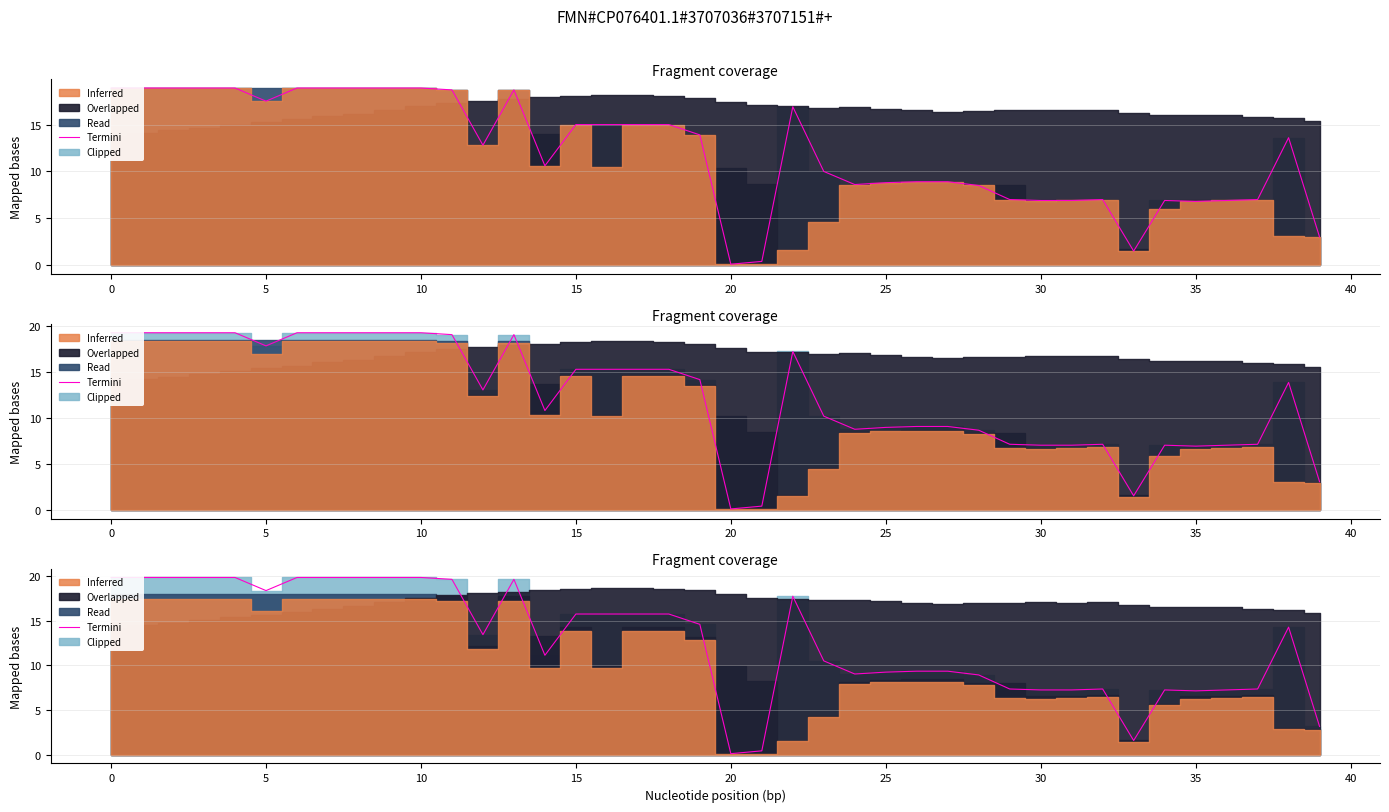

What is the label of the 37th point from the left?

36